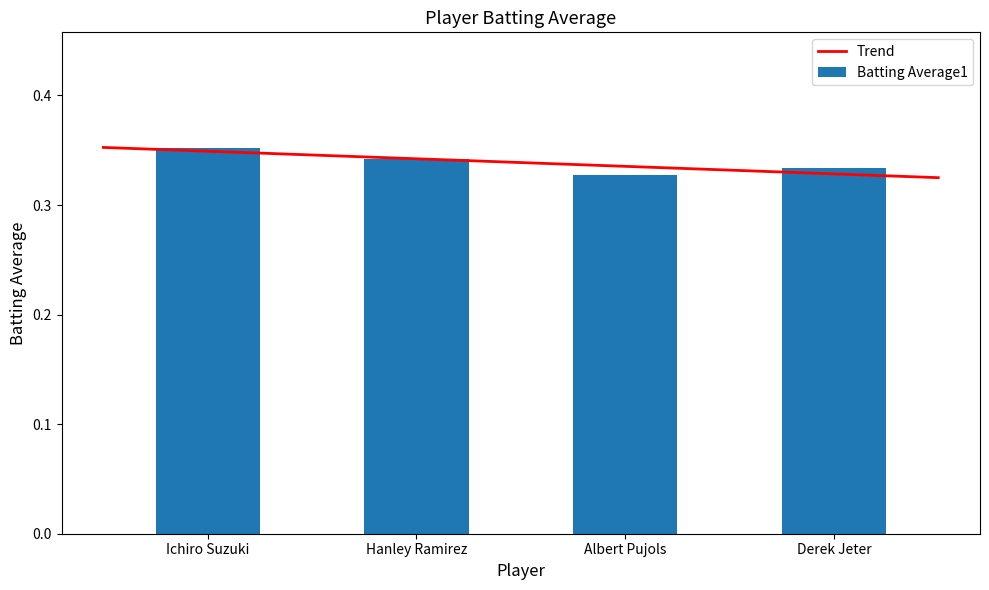

At which label is the value closest to 0?

Albert Pujols